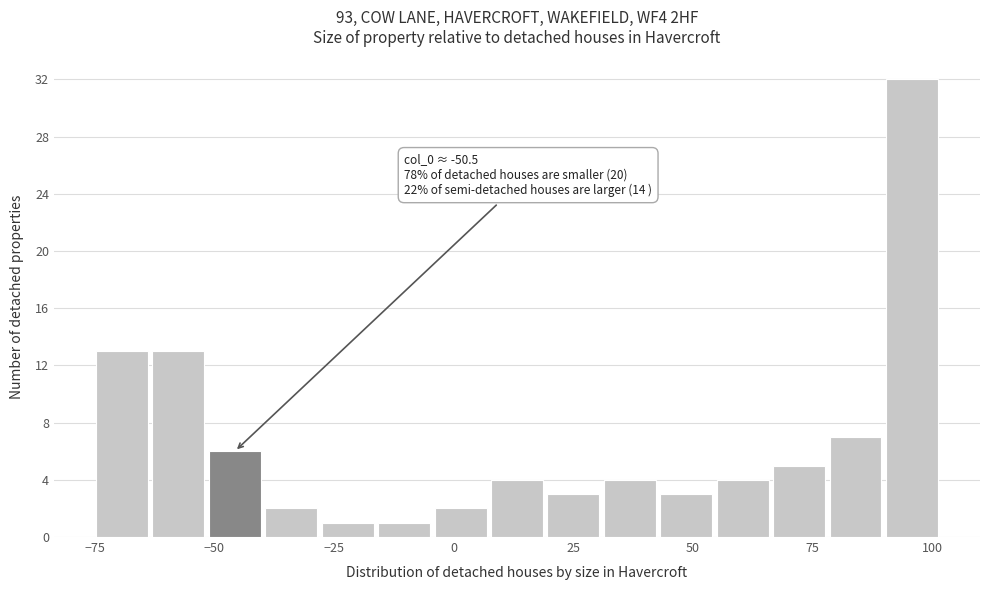

Read against the x-axis, roughly where is the centre of the tallest bar?

95